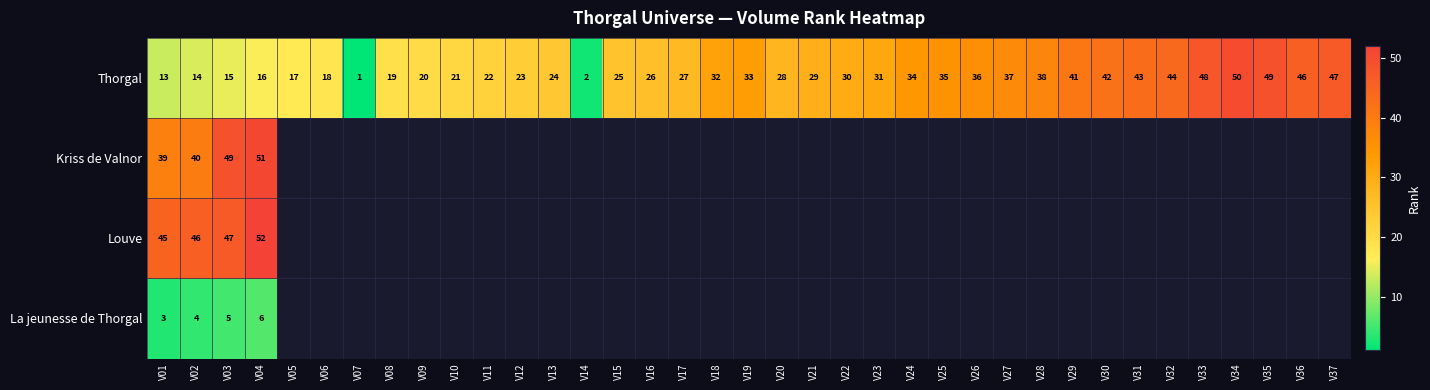

What is the sum of all Thorgal values?

1076